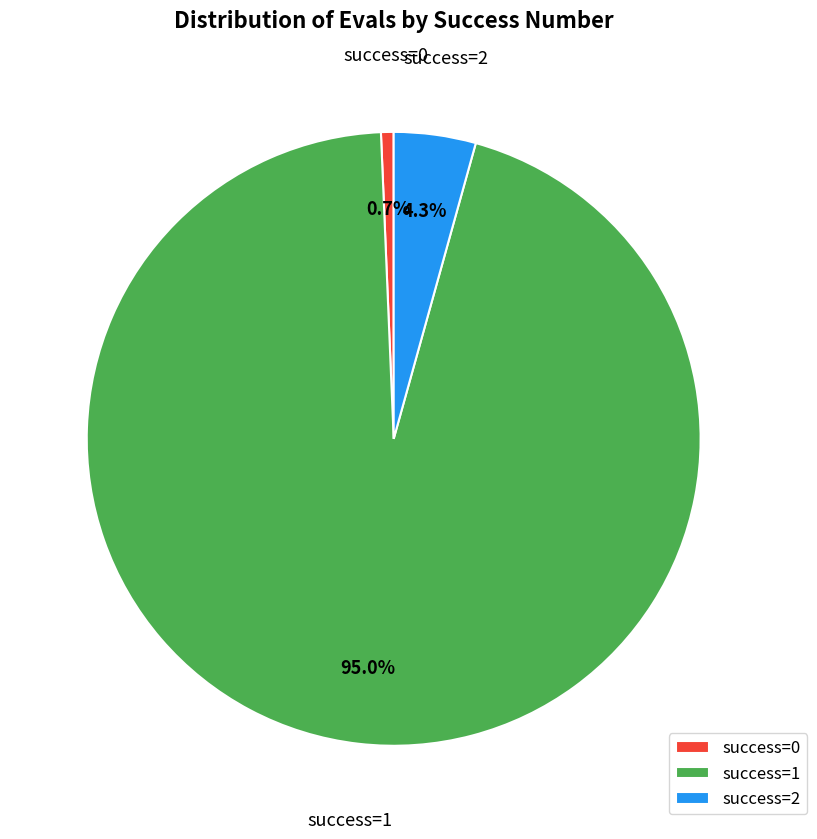

How many segments does this pie chart have?

3